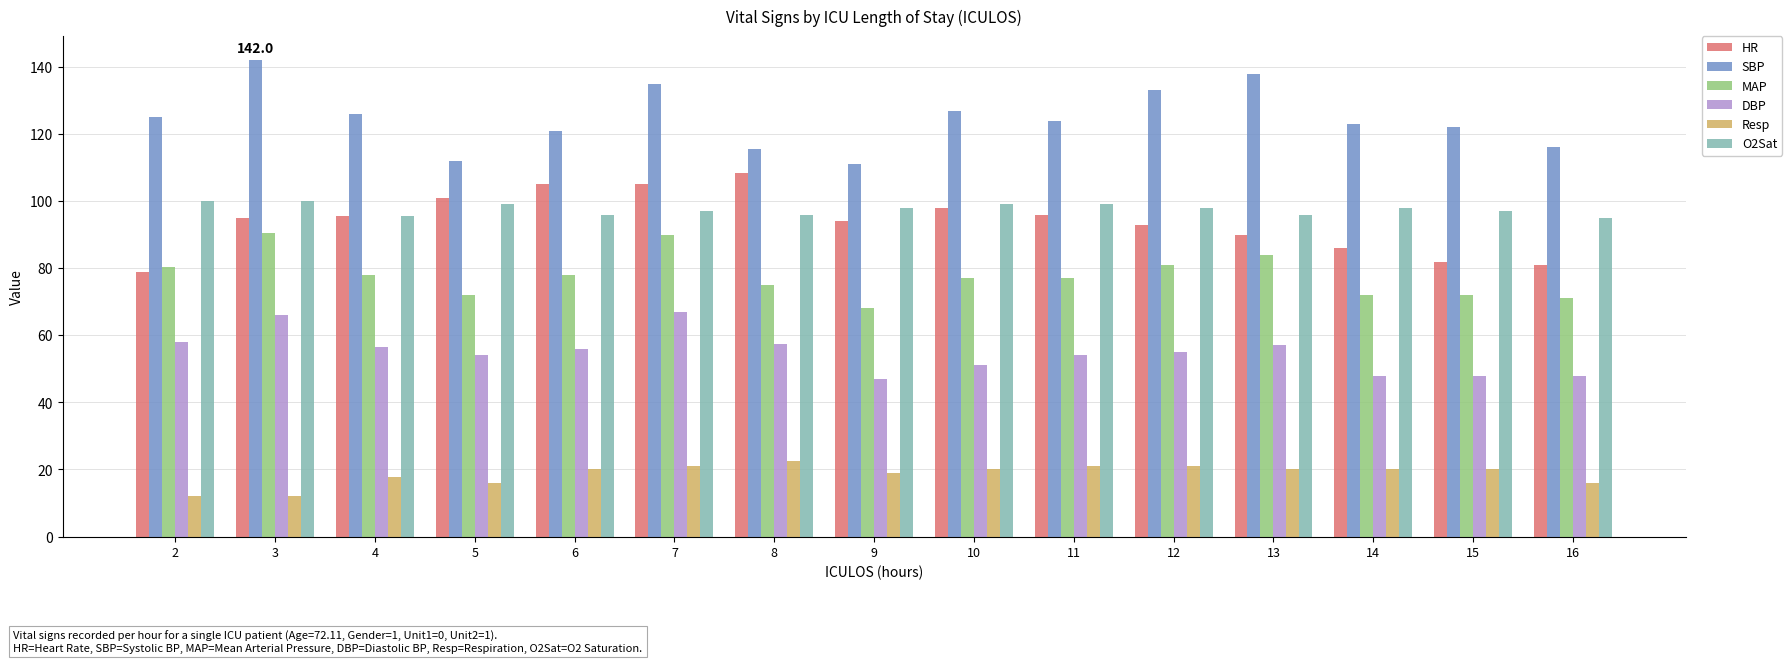

At which category does the chart reach its peak across all series?

3